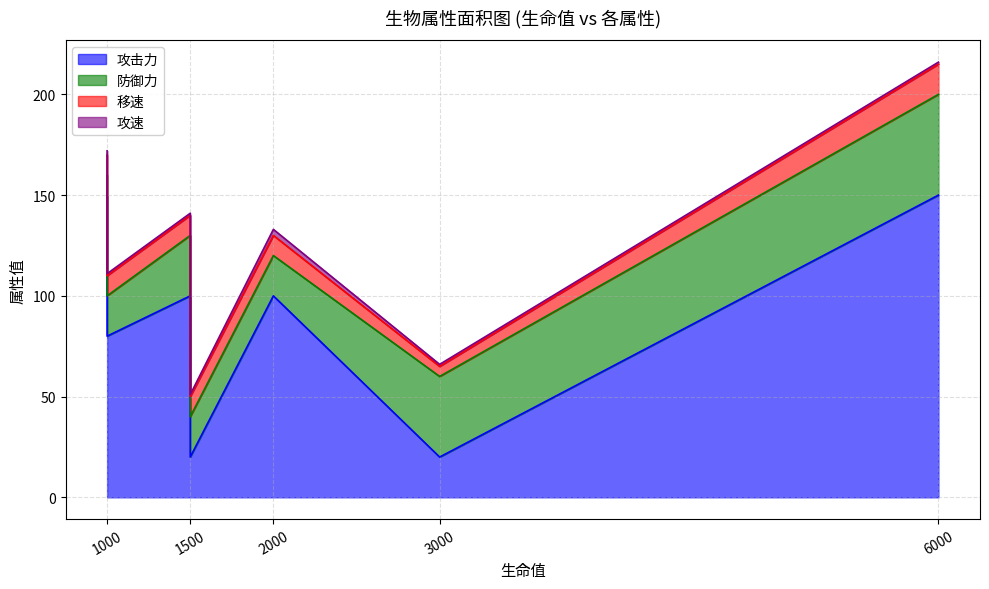

Which series has the largest total across all categories?

攻击力